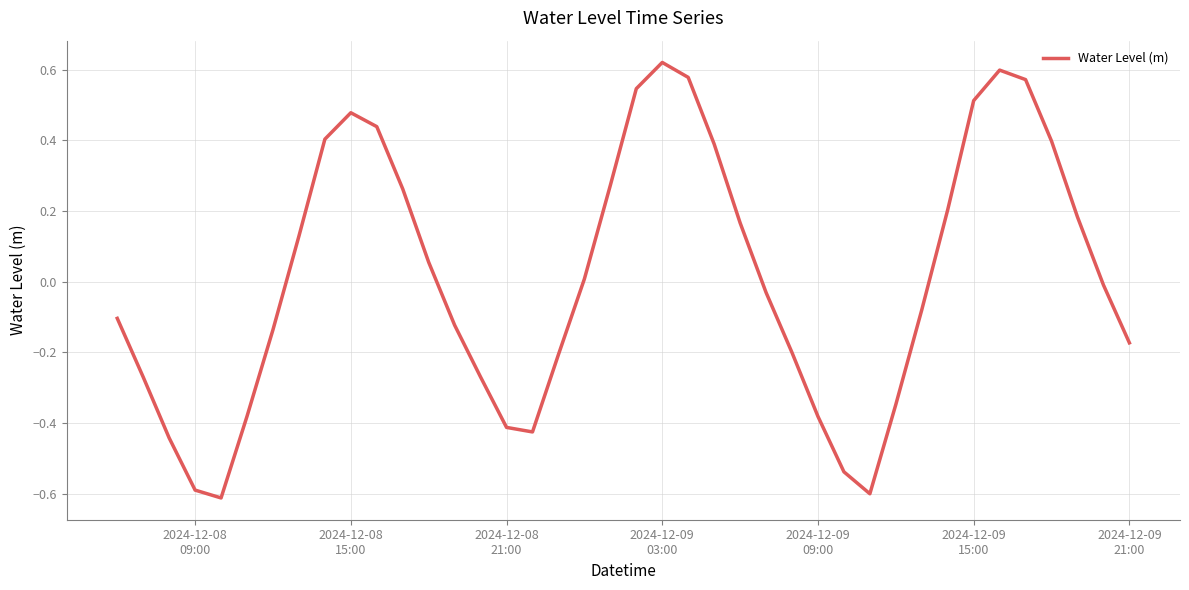

What is the difference between the maximum and minimum values?

1.2